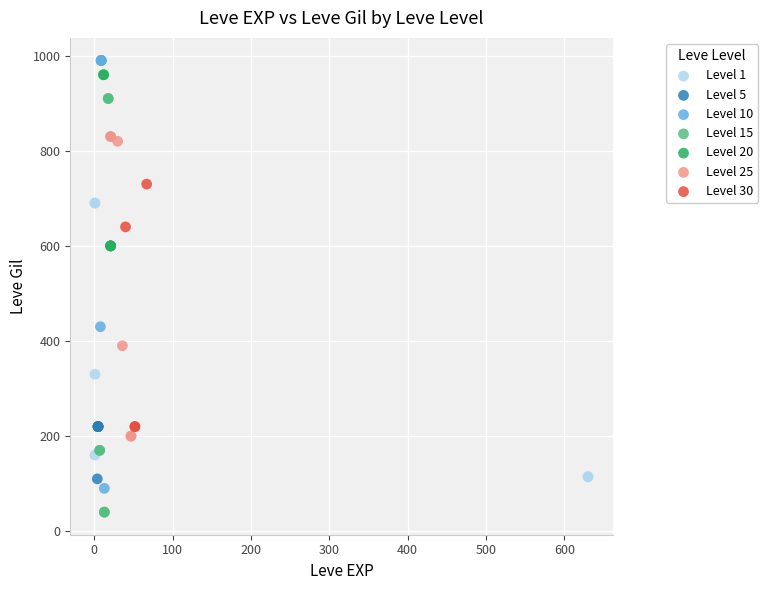

Which series has the widest spread of Y values?

Level 10